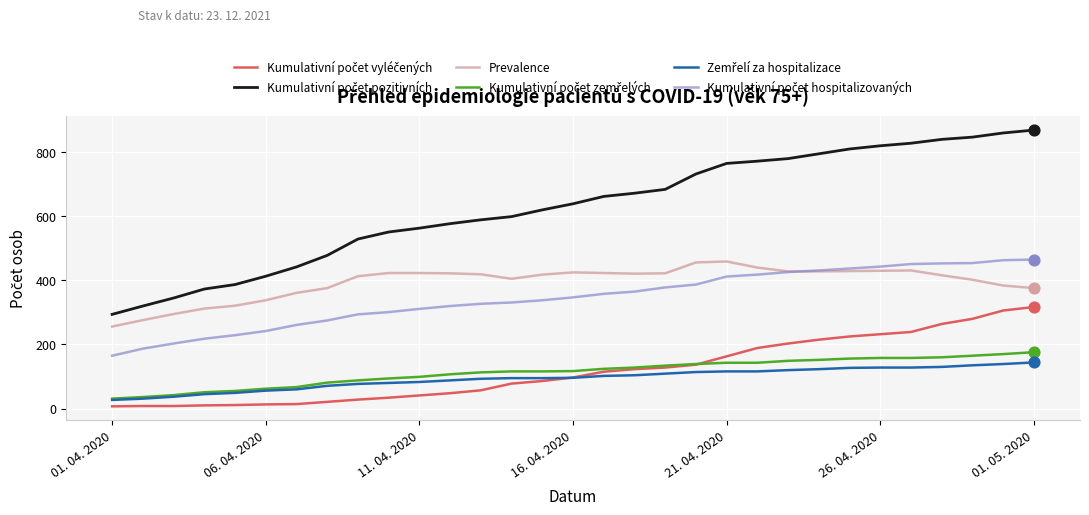

What is the greatest value displayed?

869